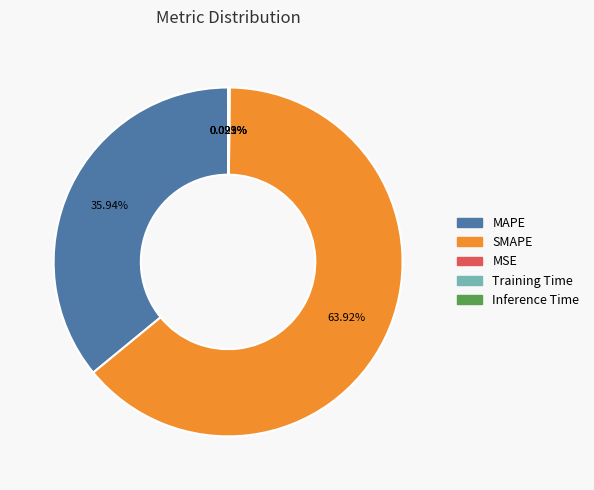

What is the largest slice in the pie chart?

SMAPE